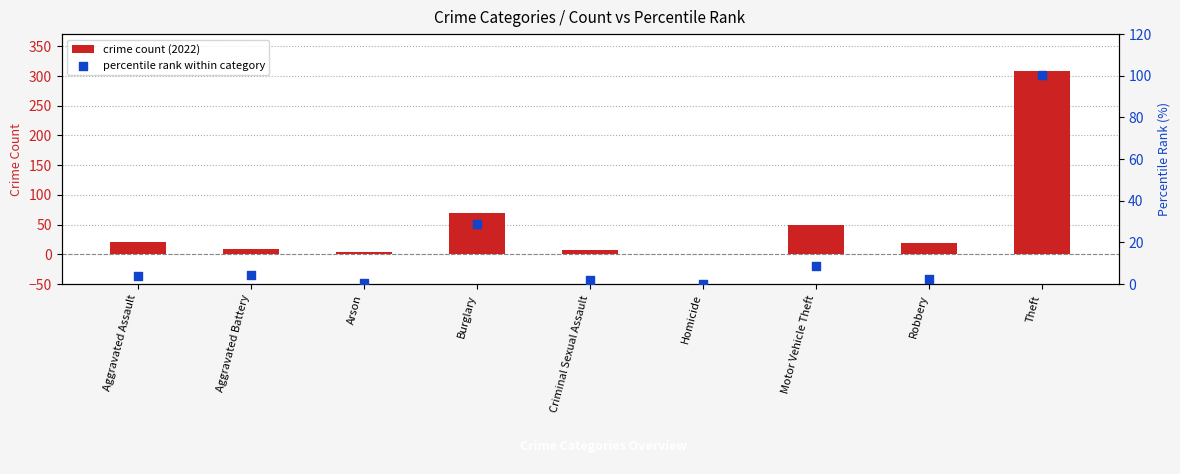

Is the value of percentile rank within category at Criminal Sexual Assault greater than the value of crime count (2022) at Homicide?

Yes